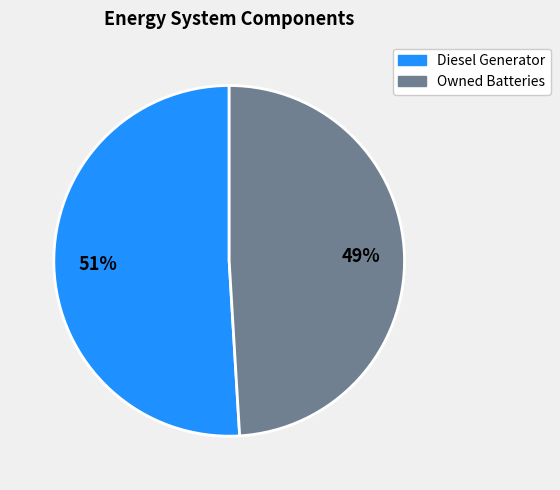

To the nearest percent, what is the average slice percentage?

50%